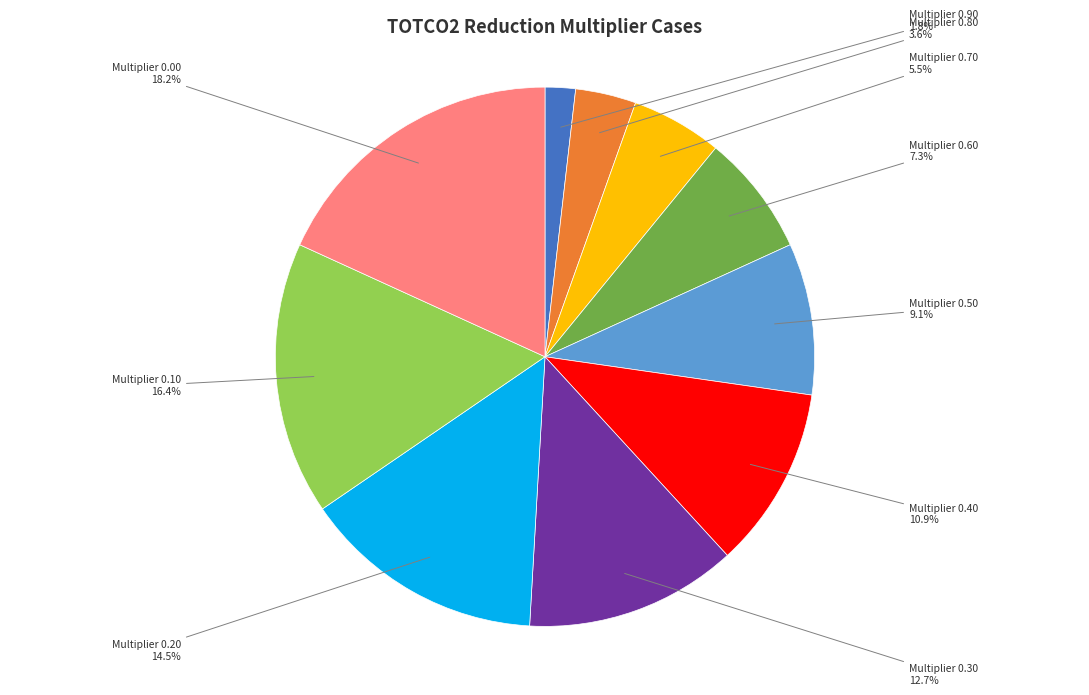

Is there any slice that represents more than half of the pie?

No